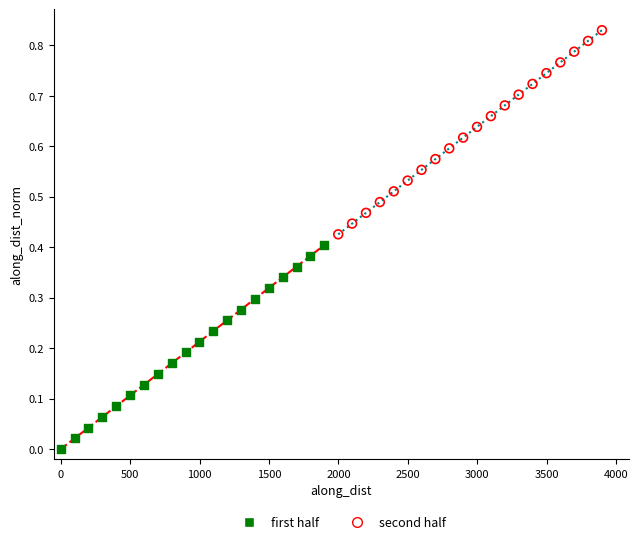

What are all the series names shown in the legend?

first half, second half